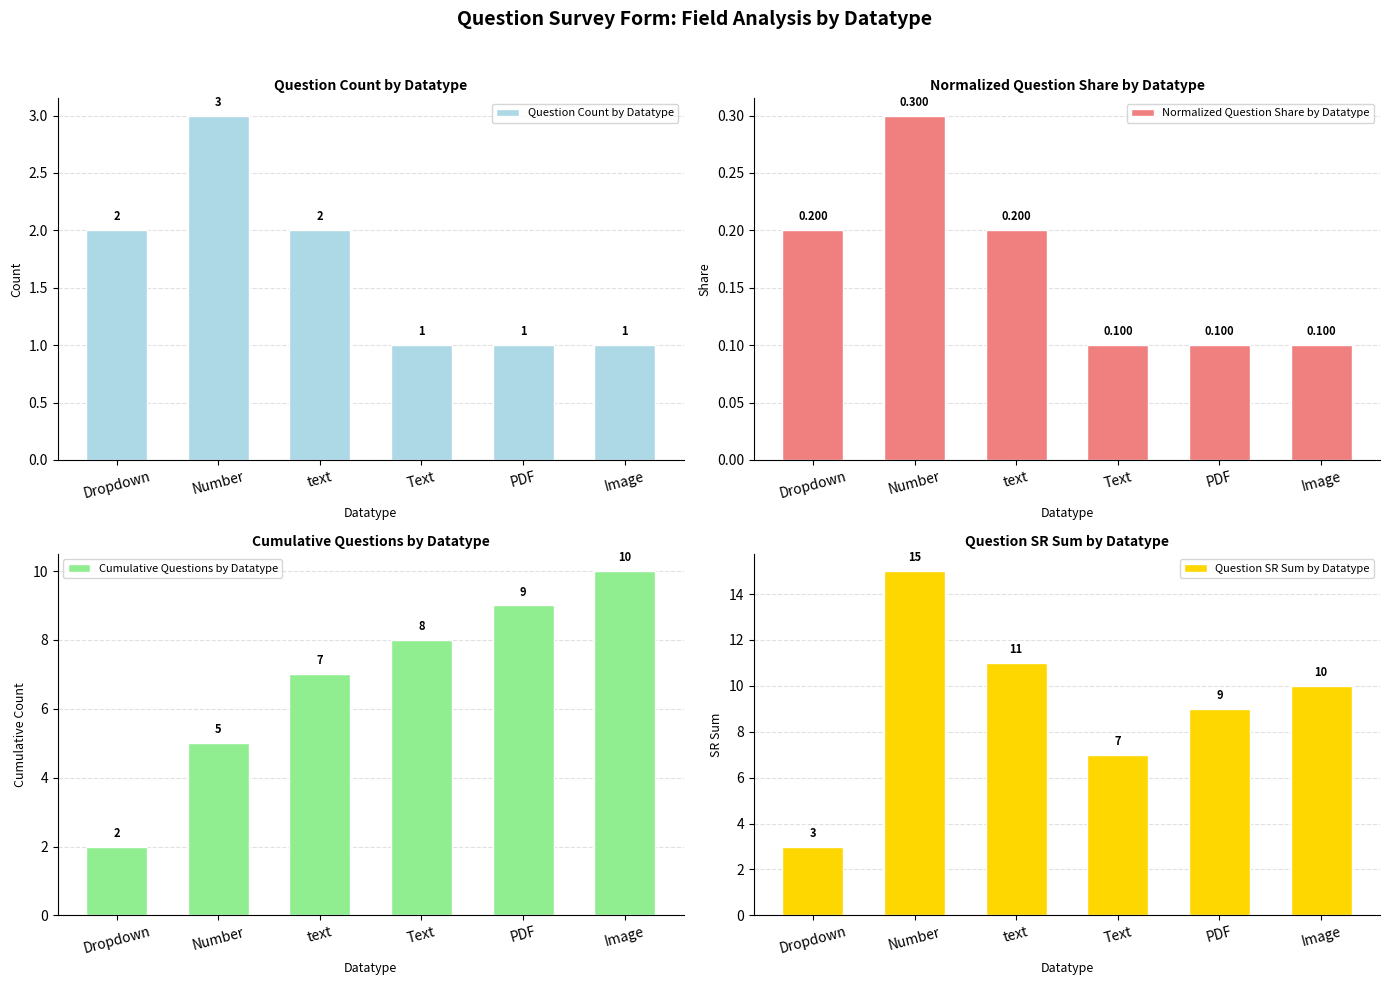

At which label is Normalized Question Share by Datatype closest to 0?

Text